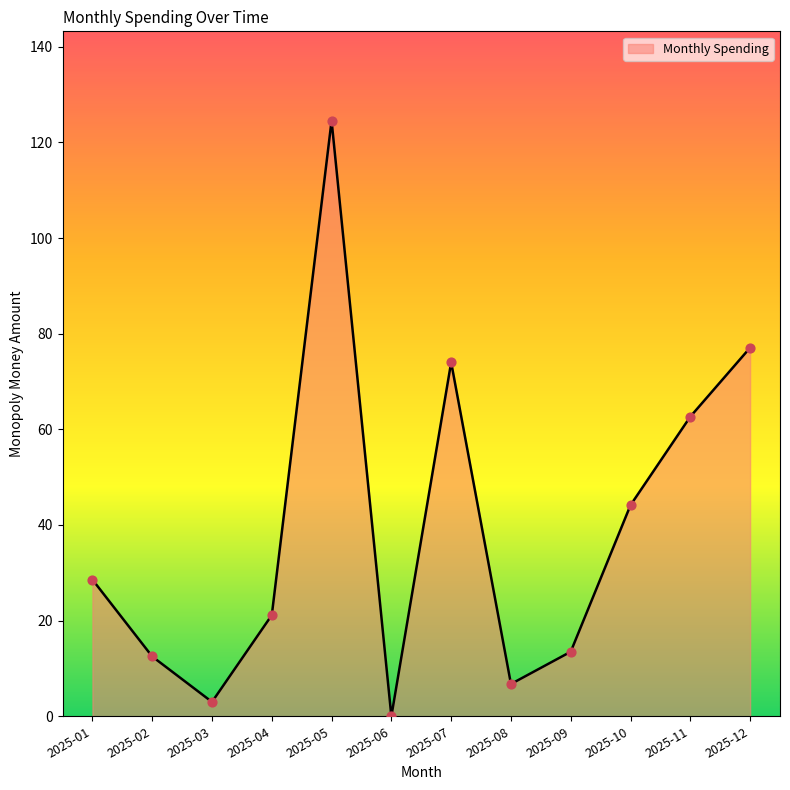

What is the ratio of the value at 2025-01 to the value at 2025-07?

0.4